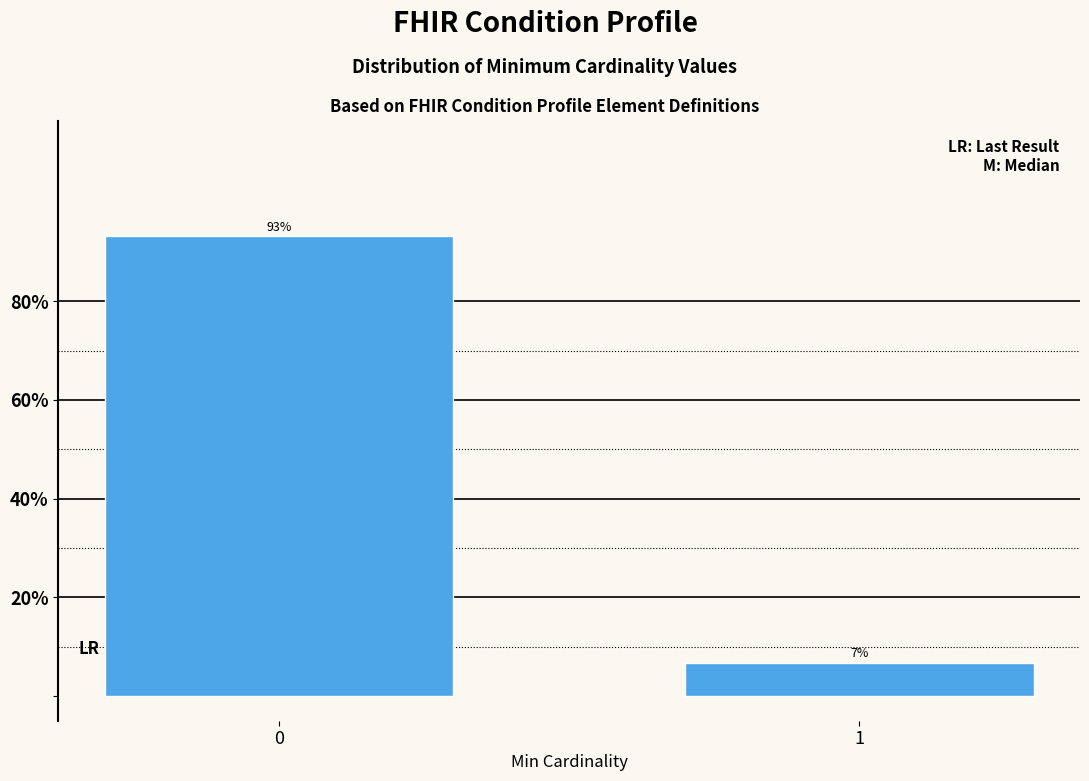

What is the sum of the values at 1 and 0?

100.0